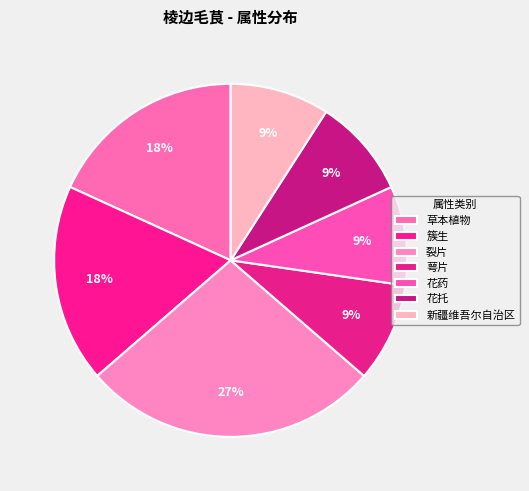

What percentage is NOT represented by 簇生?

81.8%